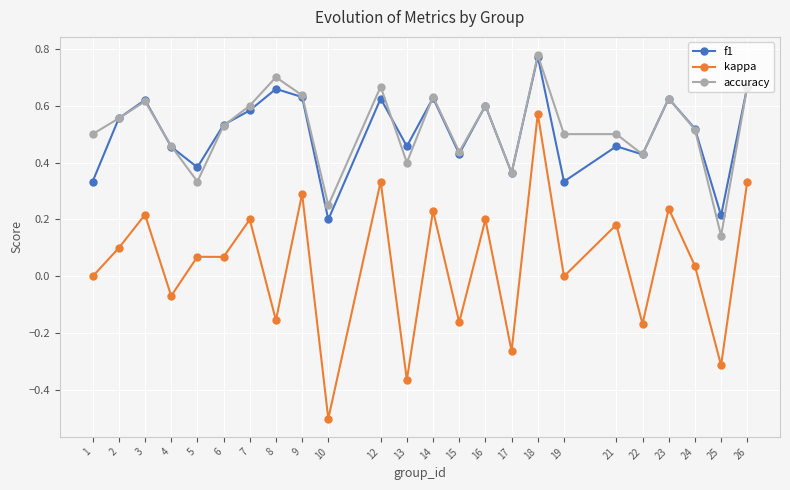

Which series has the widest spread of values?

kappa